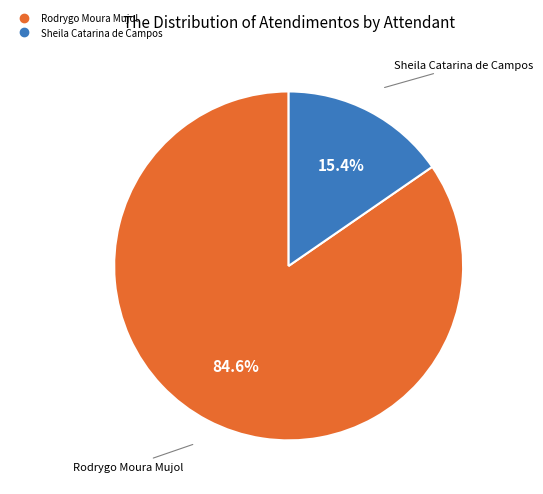

Do Sheila Catarina de Campos and Rodrygo Moura Mujol together represent more than half of the pie?

Yes